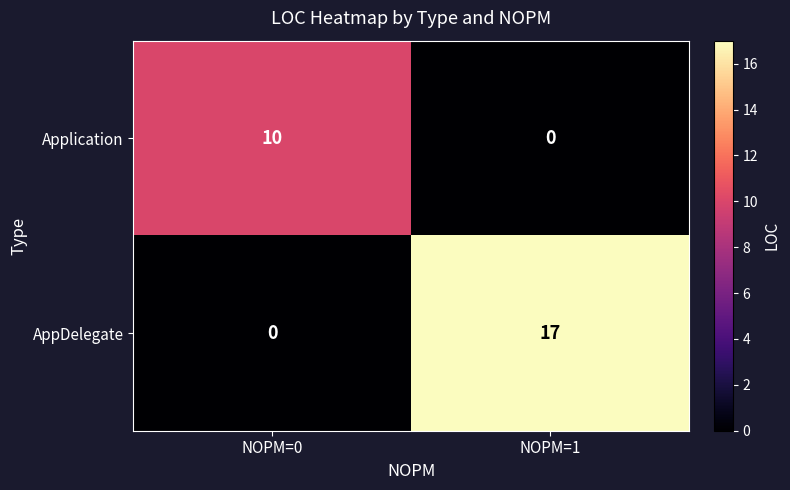

Reading right to left, list all the values displayed in this chart.

Application: 0	10
AppDelegate: 17	0